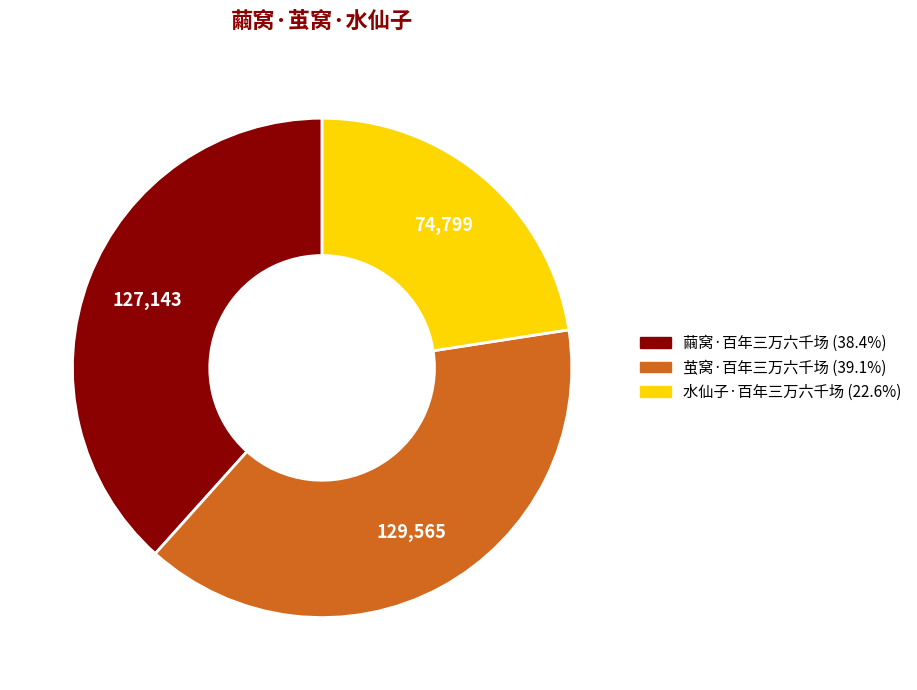

What is the smallest slice in the pie chart?

水仙子·百年三万六千场